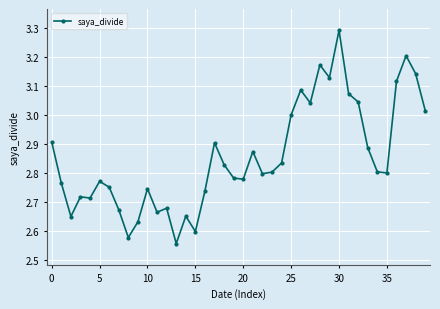

Does the chart have visible grid lines?

Yes